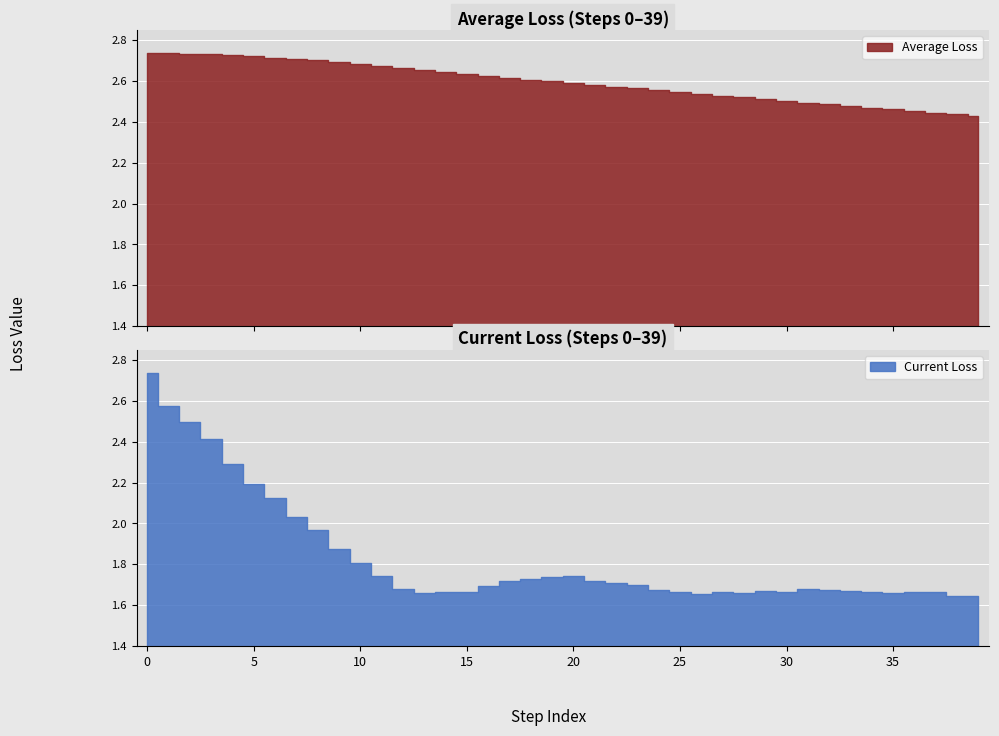

True or false: Current Loss has more than 1 points higher than both neighbors.

True